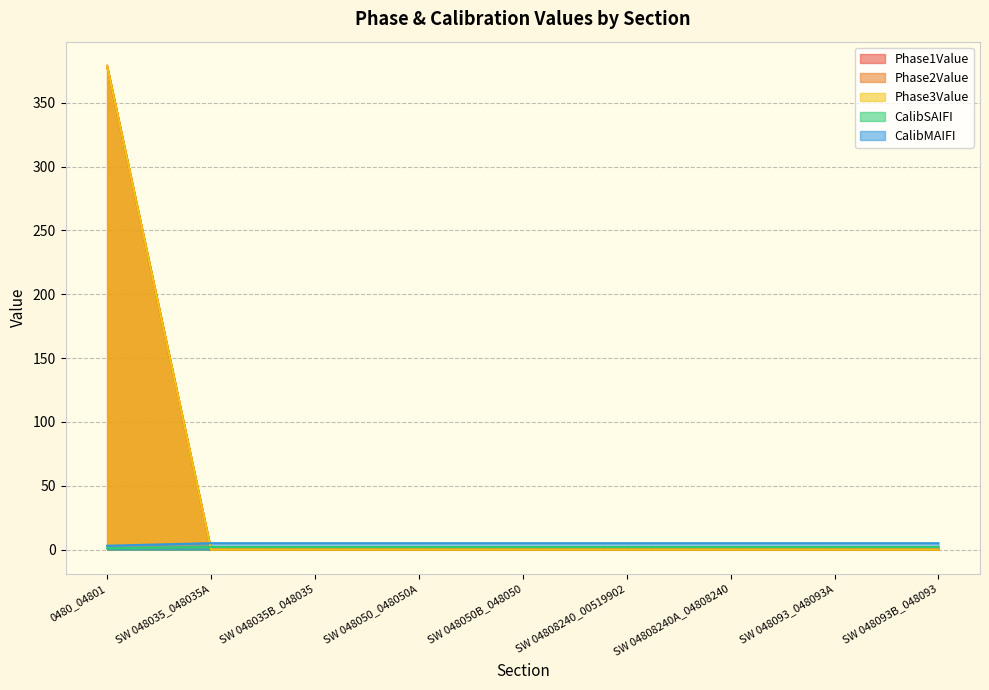

Does the chart have visible grid lines?

Yes